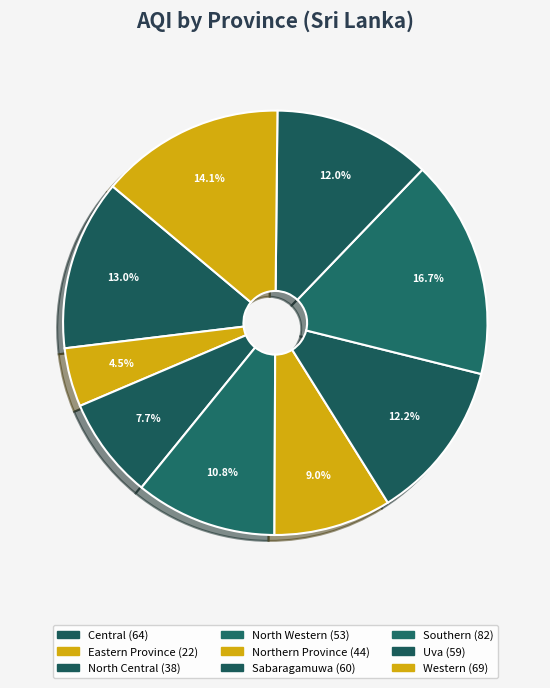

Count the number of slices in the pie.

9